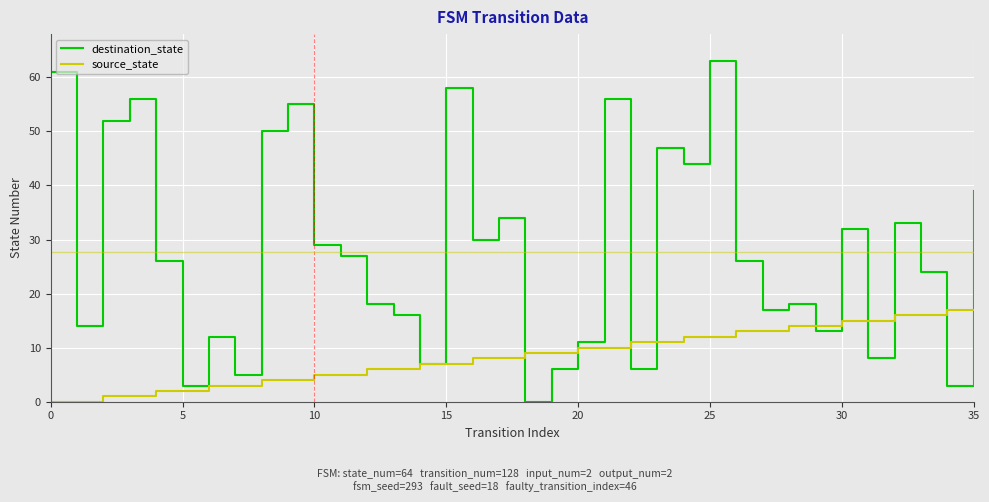

List the series in order of their overall mean, highest first.

destination_state, source_state